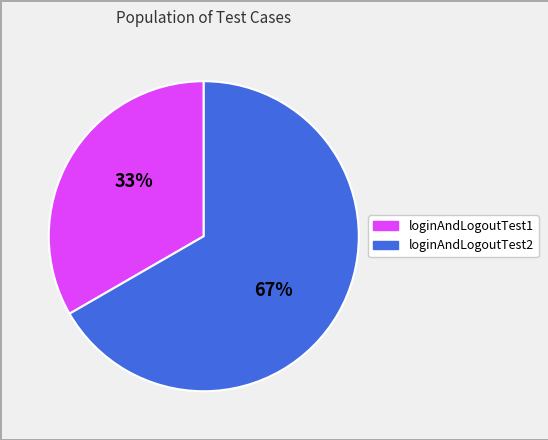

What percentage is the loginAndLogoutTest1 slice, to the nearest percent?

33%